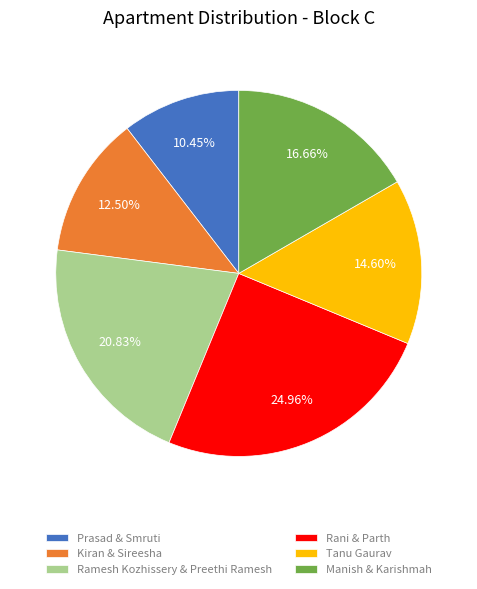

What portion of the pie excludes Rani & Parth?

75.0%